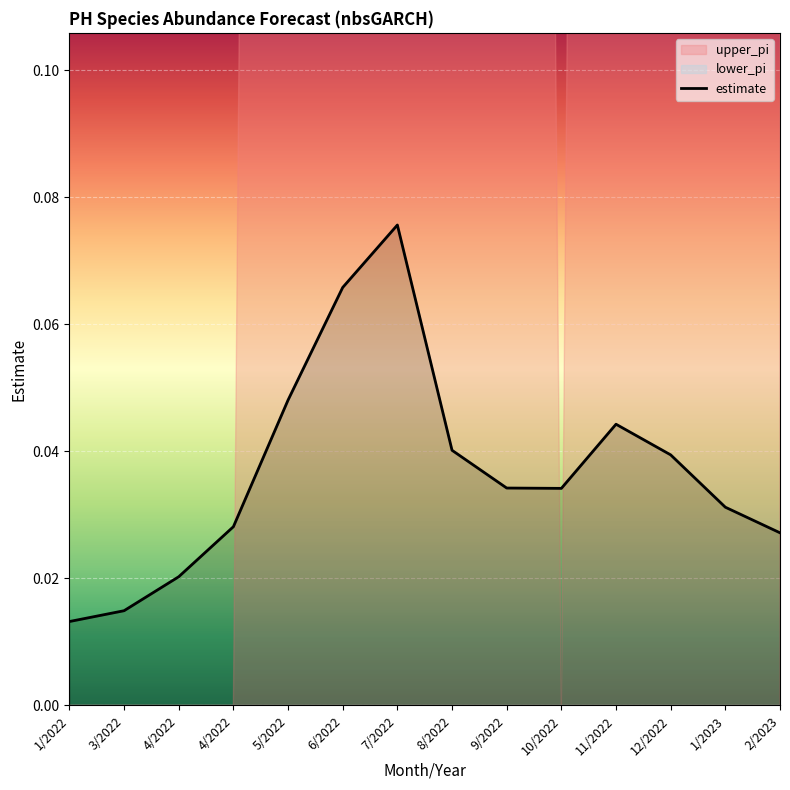

True or false: estimate and lower_pi intersect in this chart.

False